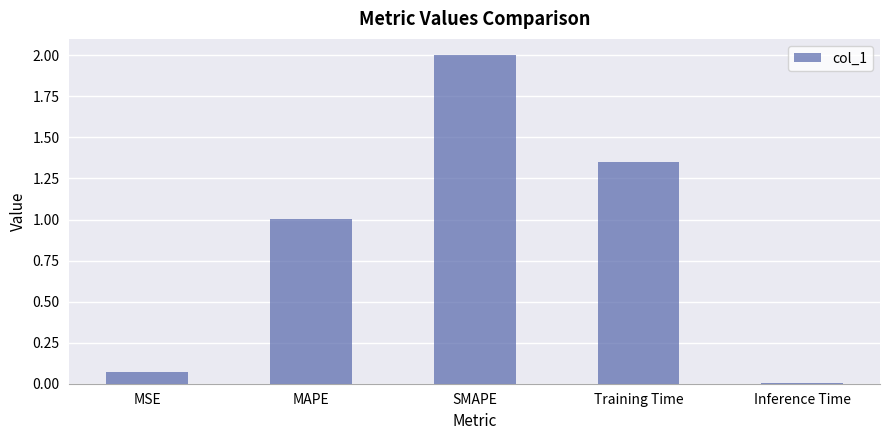

Is it true that the value at SMAPE is 2.0?

True